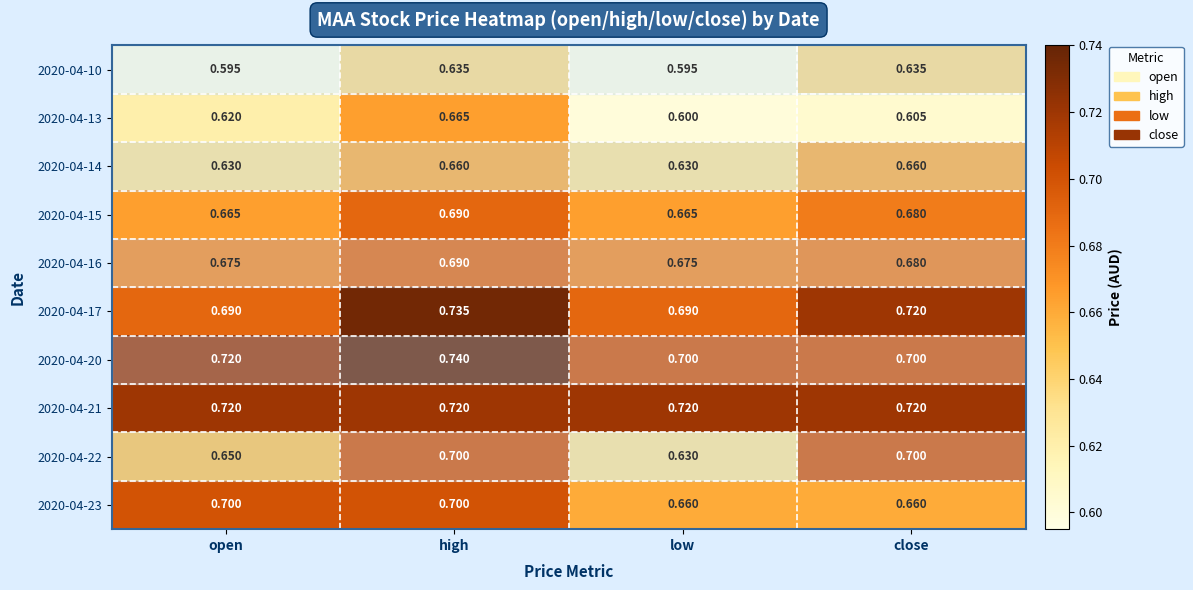

What is the total value across all series at low?

6.6